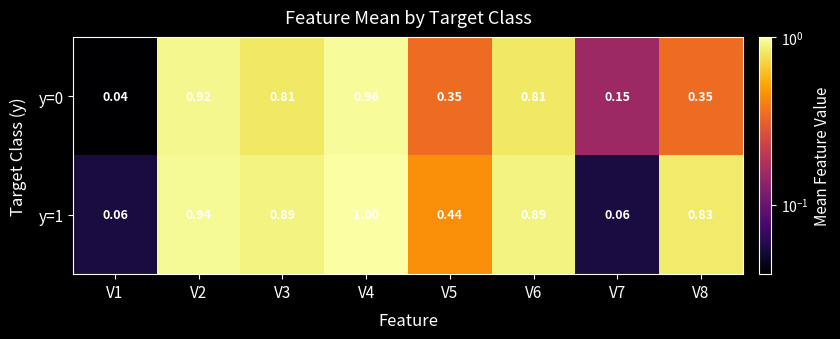

Is the value of y=0 at V7 greater than the value of y=1 at V2?

No